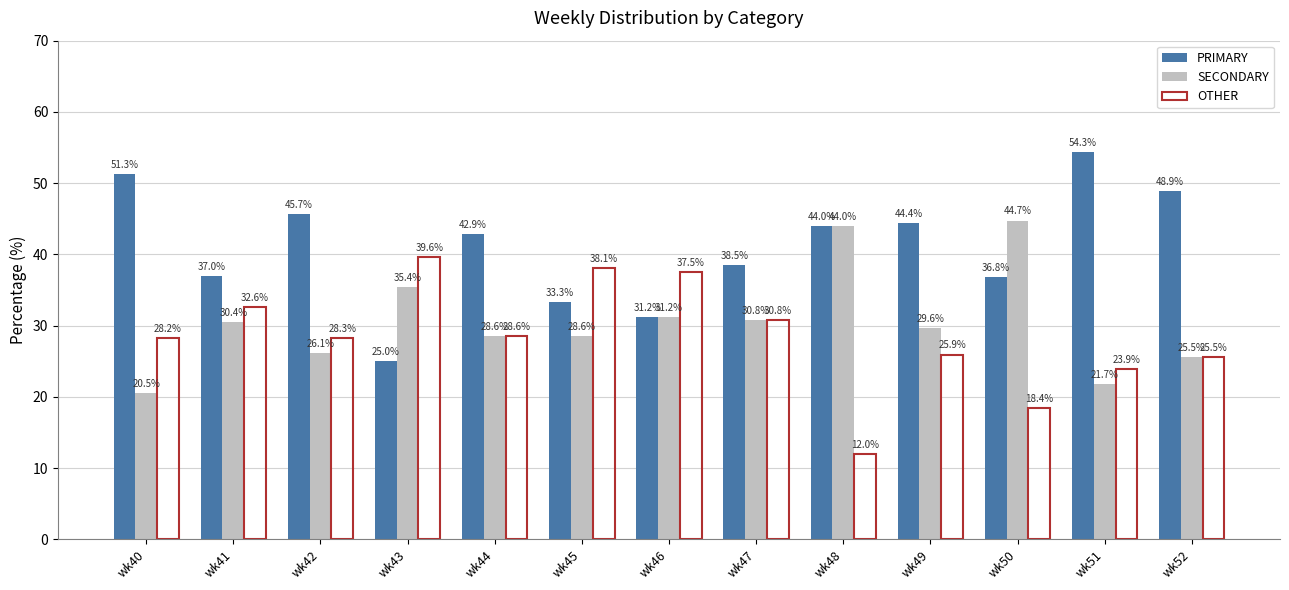

How many values in the OTHER series exceed 28?

8